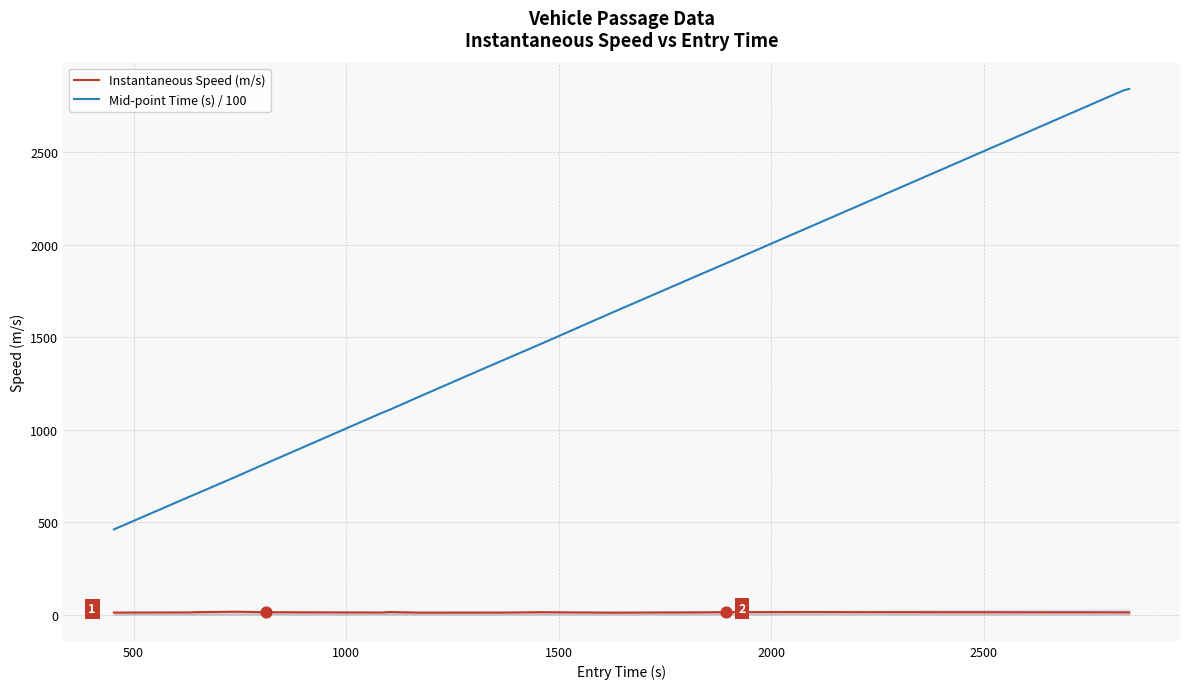

Which series has the largest Y range (max minus min)?

Mid-point Time (s) / 100